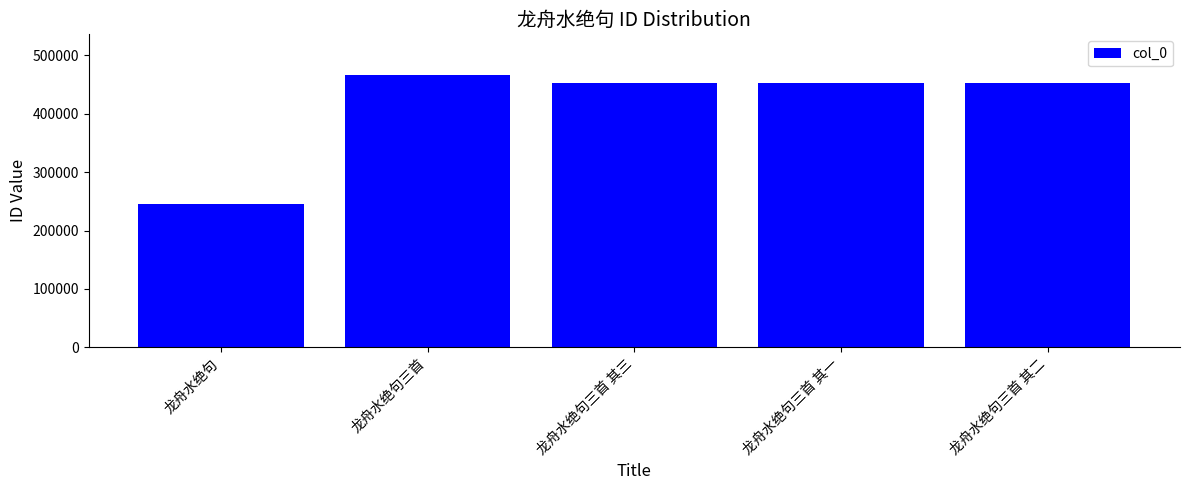

What is the label of the 5th bar from the left?

龙舟水绝句三首 其二